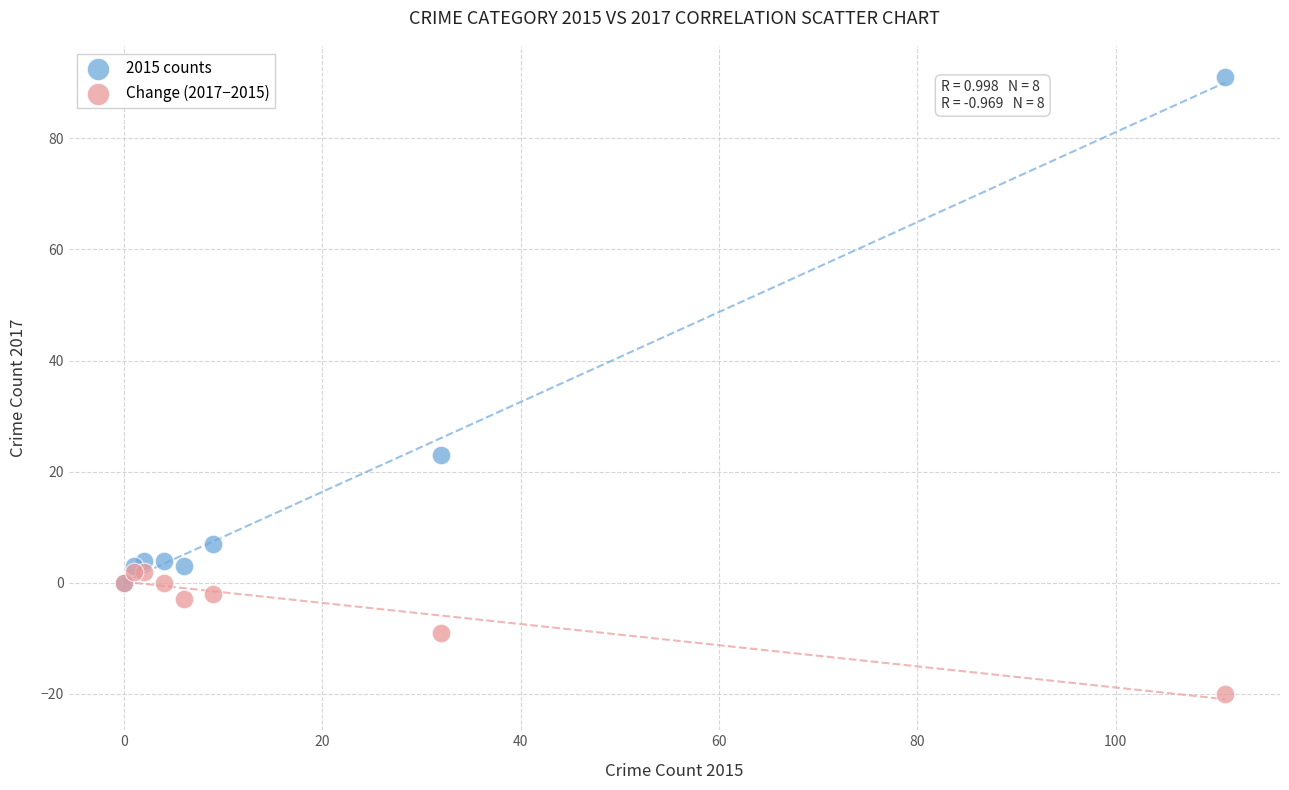

In the 2015 counts series, what Y value is closest to 45?

23